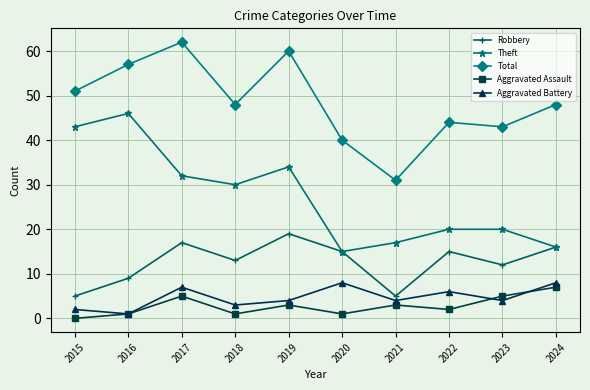

True or false: Aggravated Assault and Theft cross at least once.

False